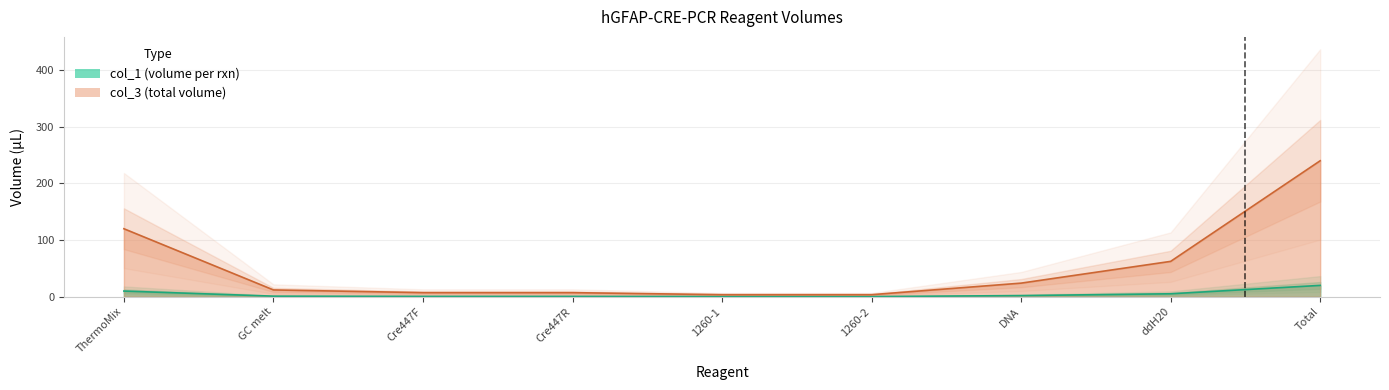

What is the label of the 4th point from the left?

Cre447R